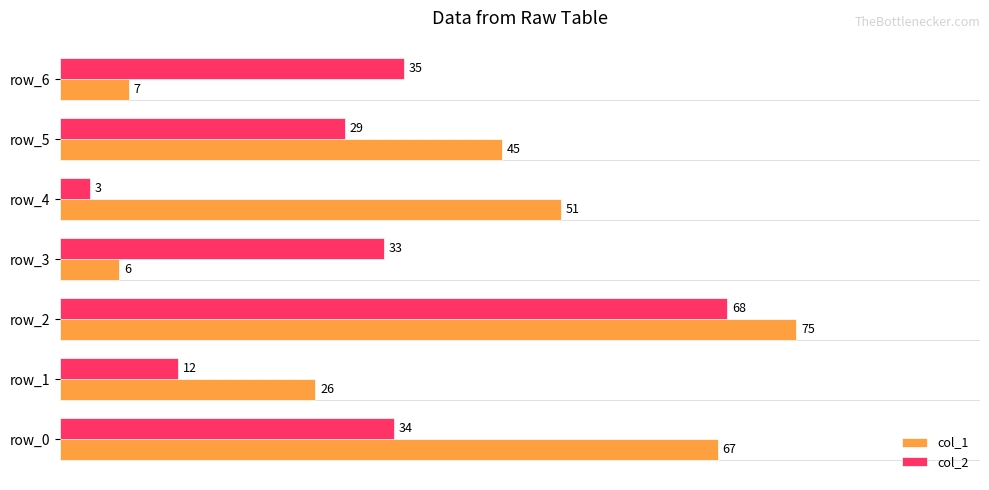

What is the spread (max minus min) of values at row_0?

33